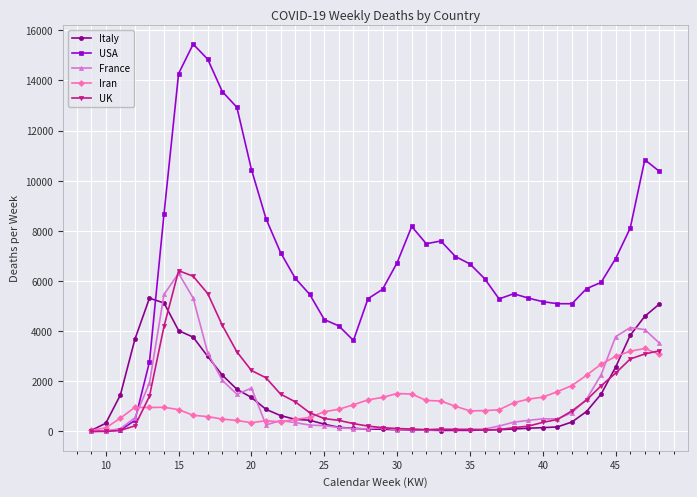

Which series has the largest total across all categories?

USA